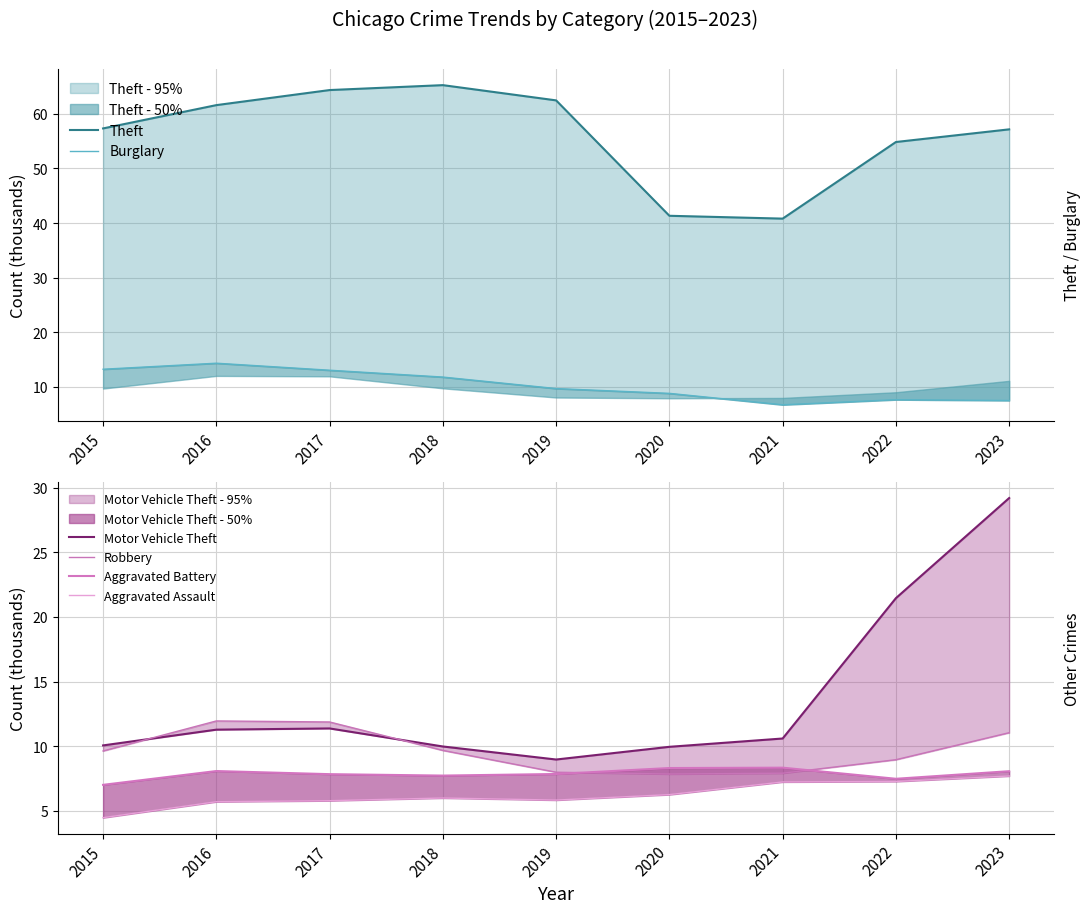

Where is Robbery nearest to the value 9?

2022